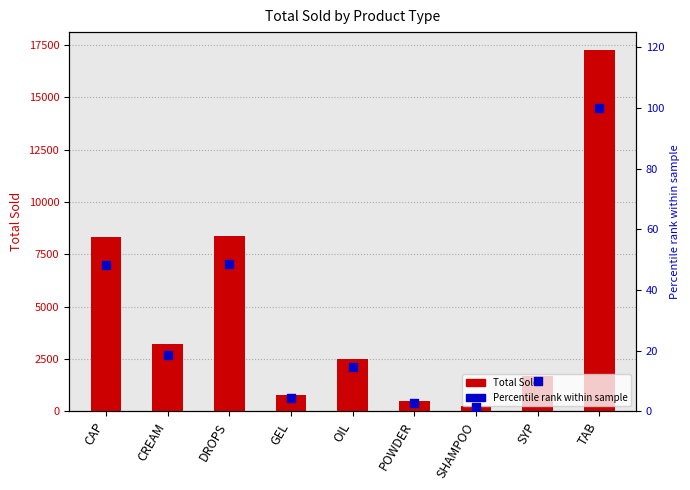

Which series reaches the maximum Y coordinate?

Total Sold